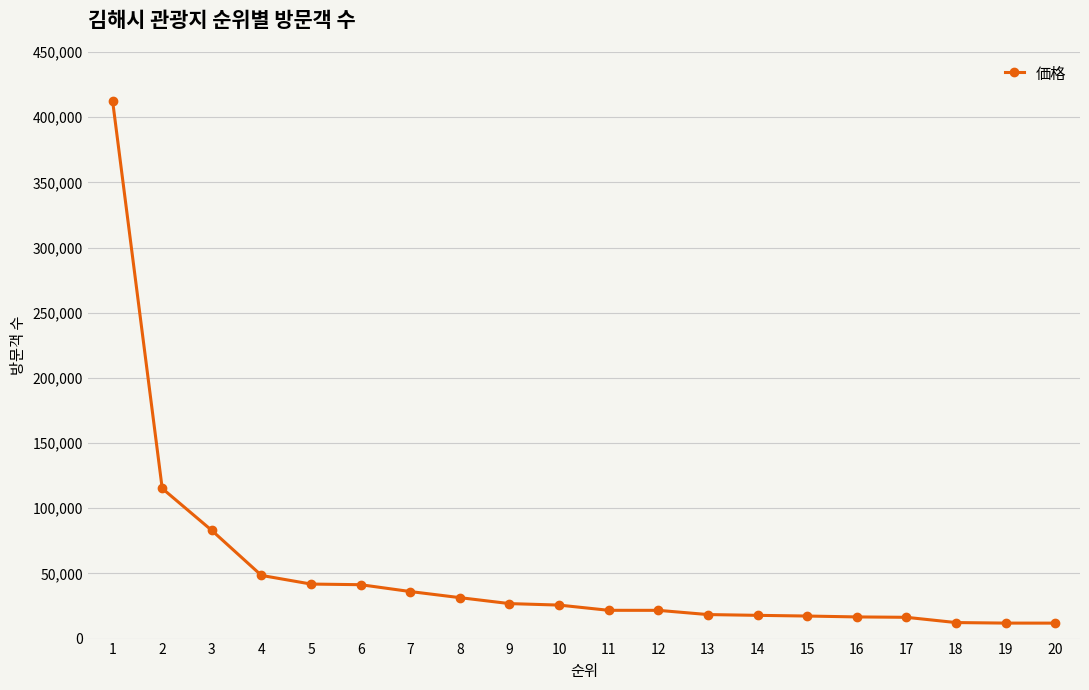

Where is the data nearest to the value 212170?

2